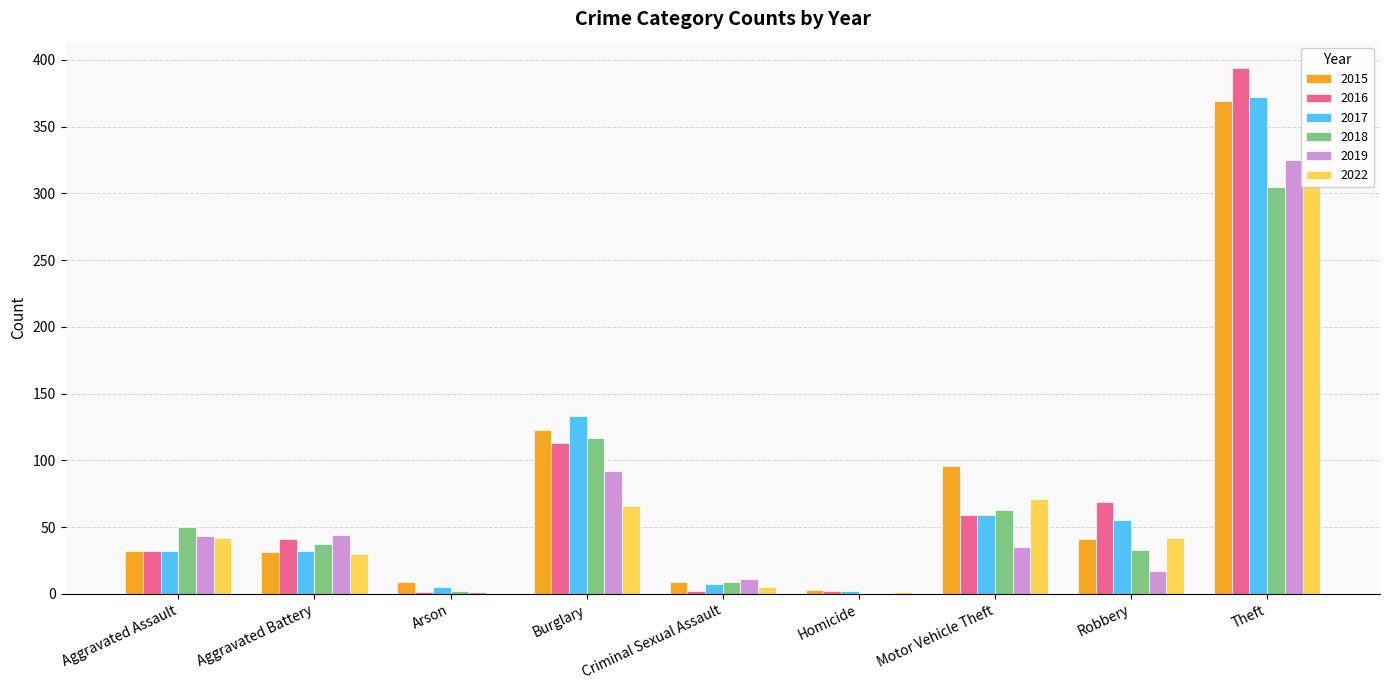

Which has a higher value, Arson or Robbery?

Robbery